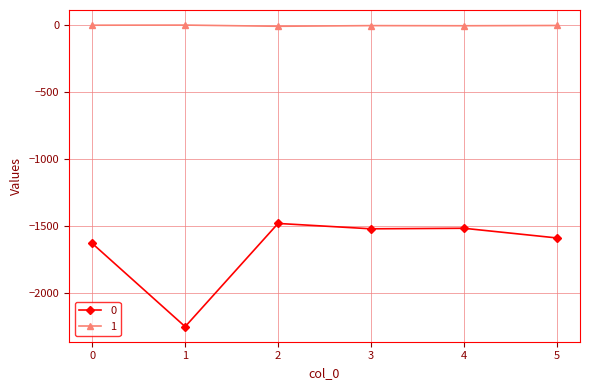

What is the lowest value of the 0 series?

-2247